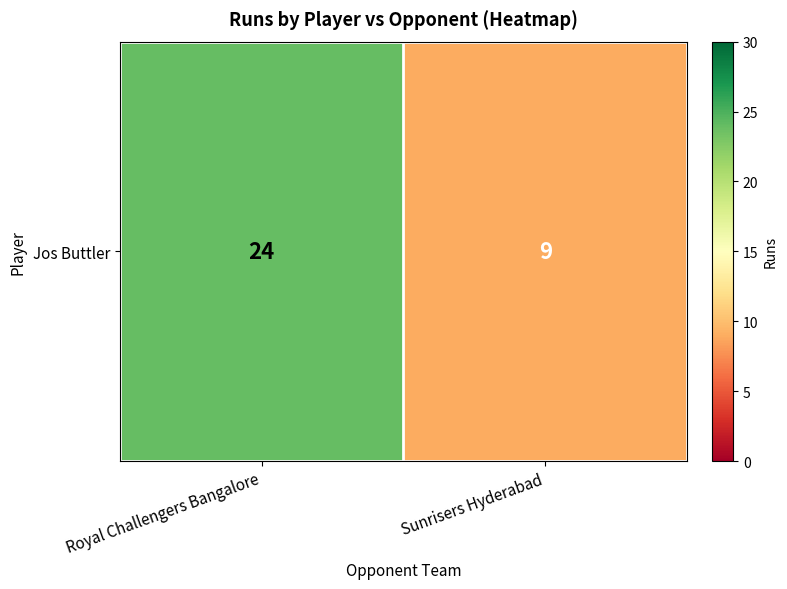

True or false: the data shows 9 at Sunrisers Hyderabad.

True